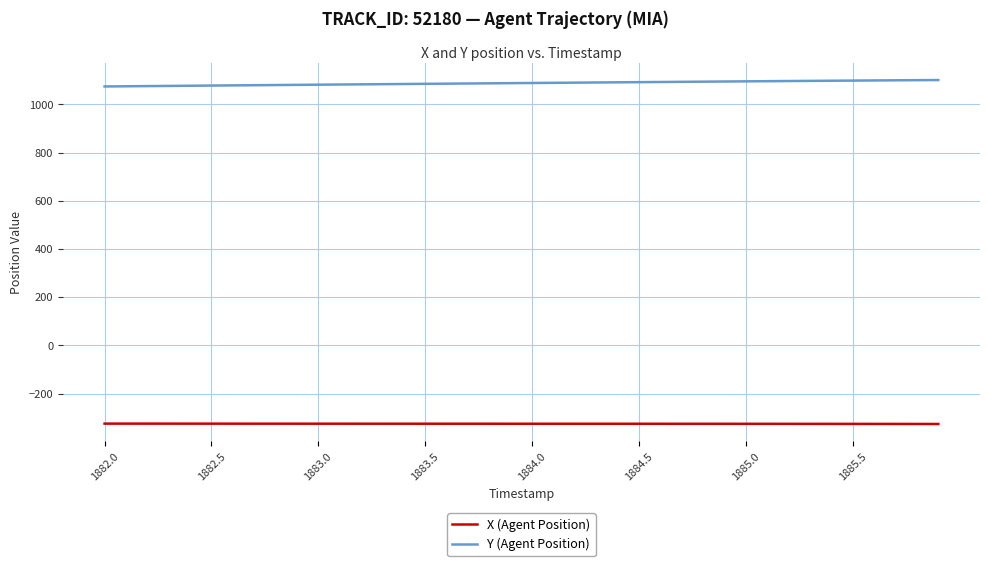

At how many categories does at least one series exceed 924?

40